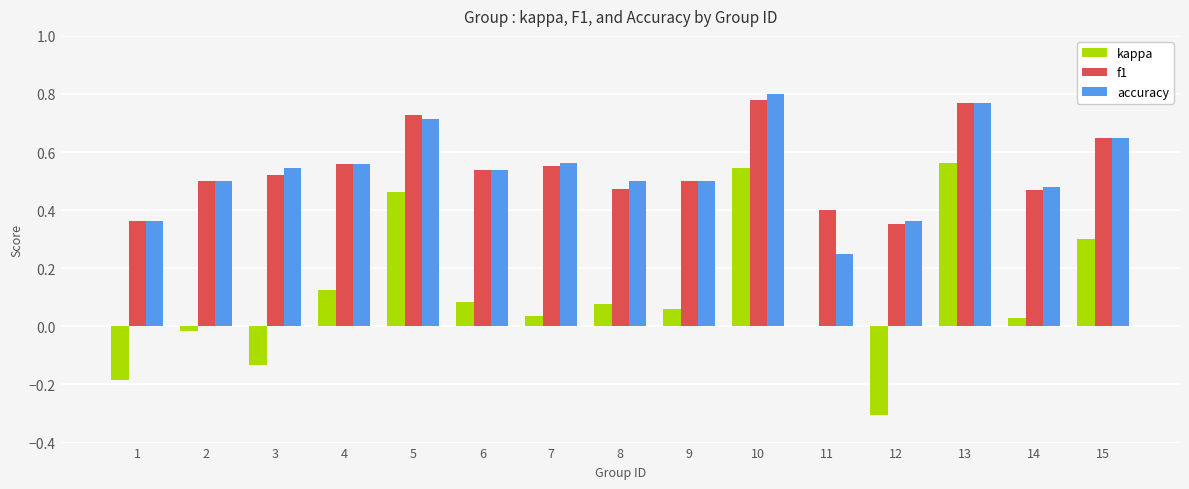

Which label corresponds to the largest value in the chart?

10